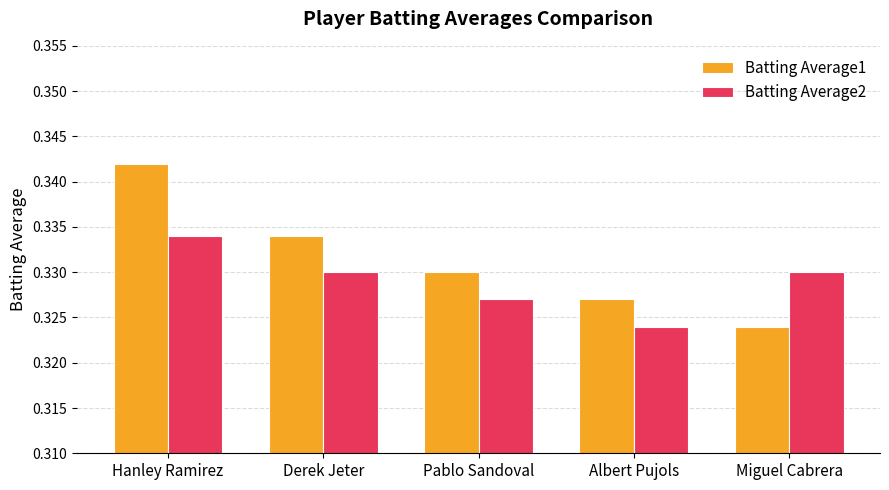

What are all the series names shown in the legend?

Batting Average1, Batting Average2